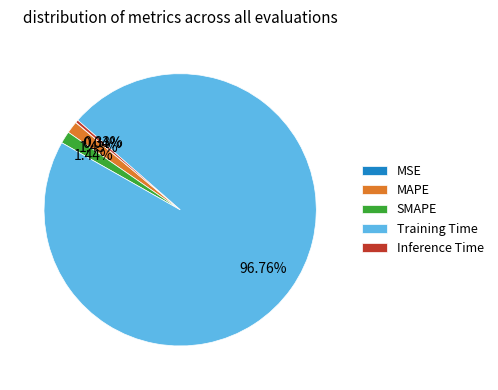

Which category has the biggest portion of the pie?

Training Time